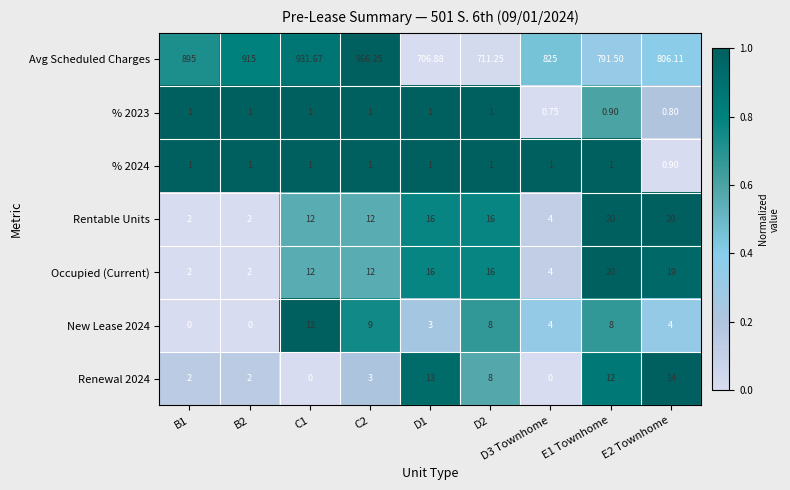

Which series has the largest range (max minus min)?

Avg Scheduled Charges